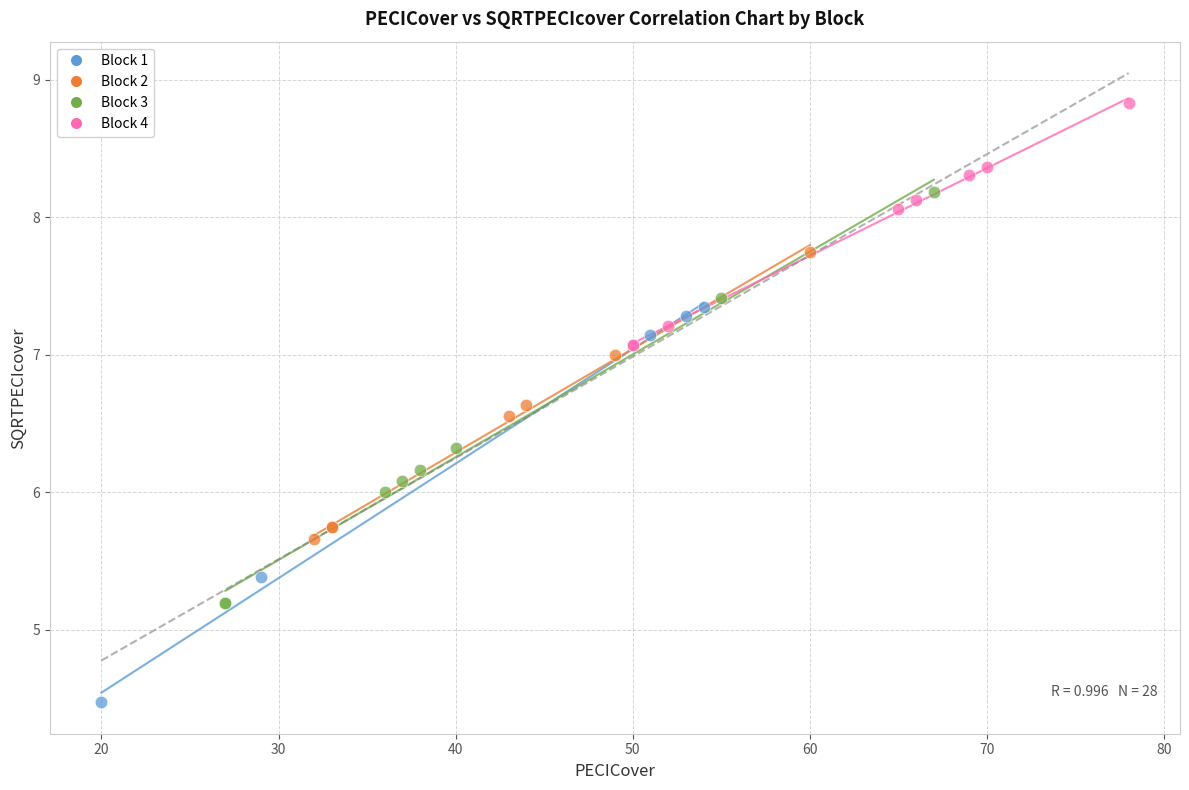

Which series reaches the maximum Y coordinate?

Block 4